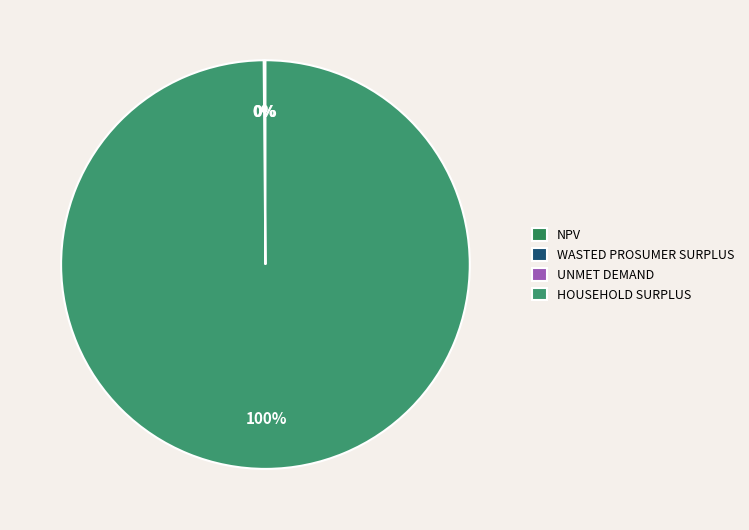

To the nearest percent, what is the difference between the largest and smallest slice percentages?

100%